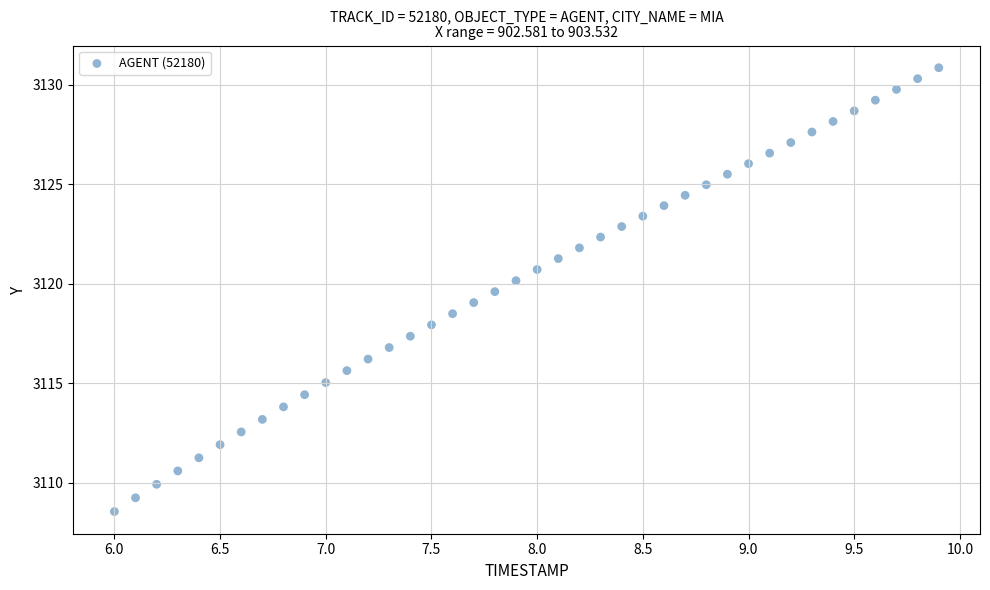

What is the range of X values (max minus min)?

3.9